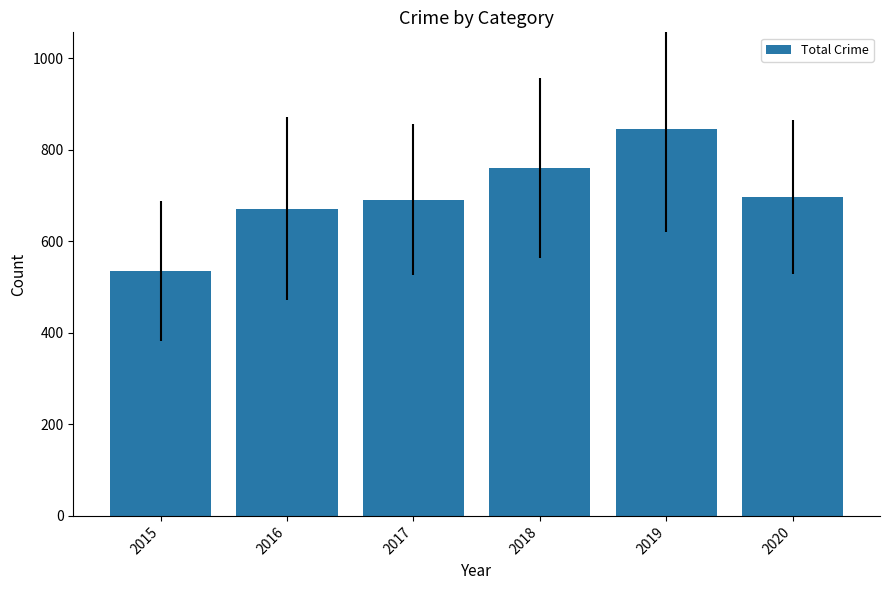

Where does the data first go above 697?

2018